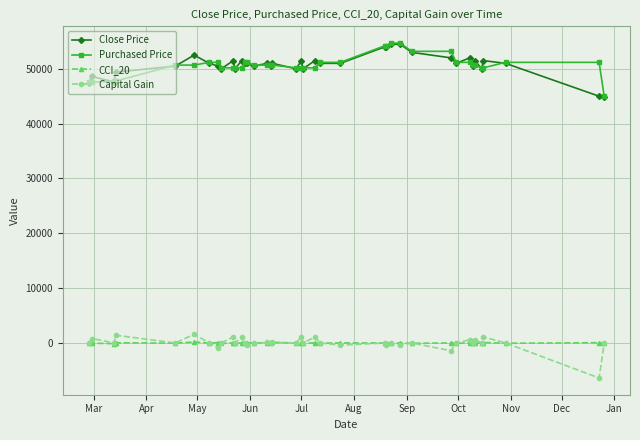

What is the minimum value shown in the chart?

-6390.0